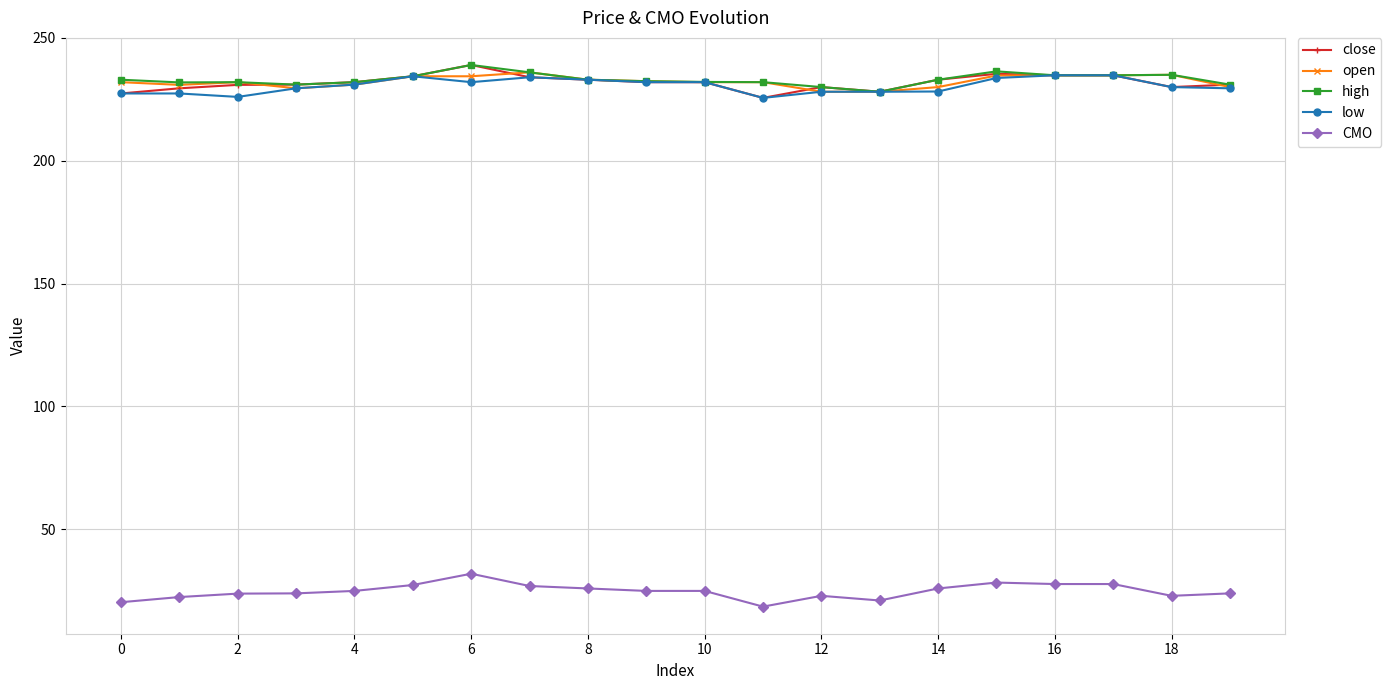

True or false: open and CMO intersect in this chart.

False